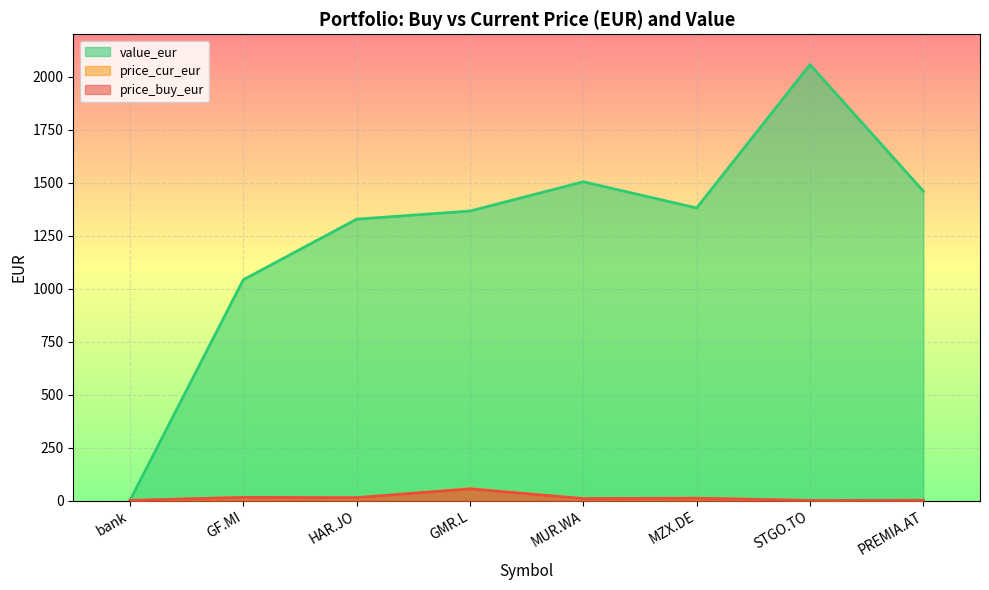

What is the value of the value_eur point at the 6th from the left?

1380.6